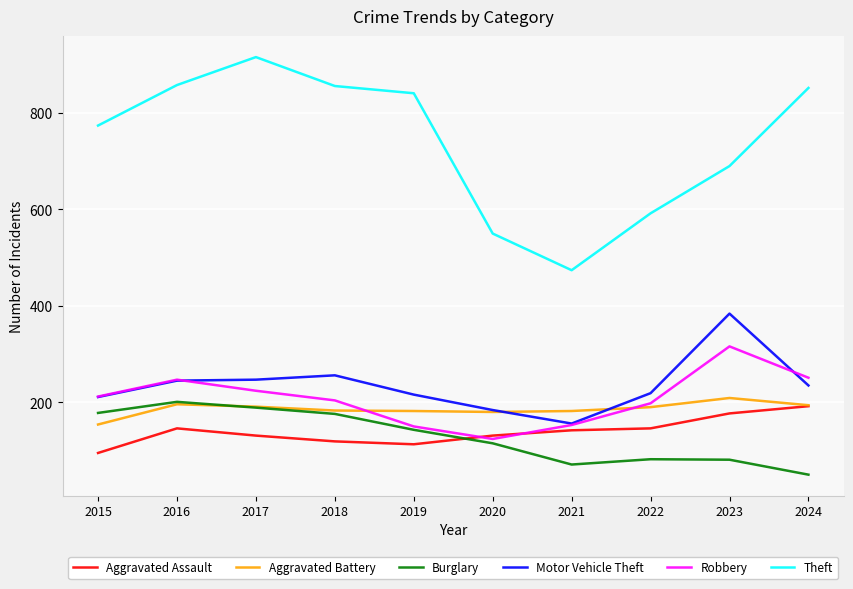

Which series has the largest total across all categories?

Theft